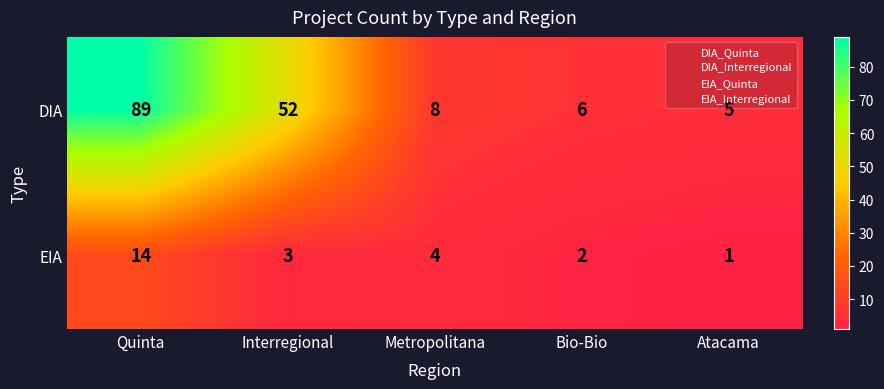

Which series has the largest total across all categories?

DIA